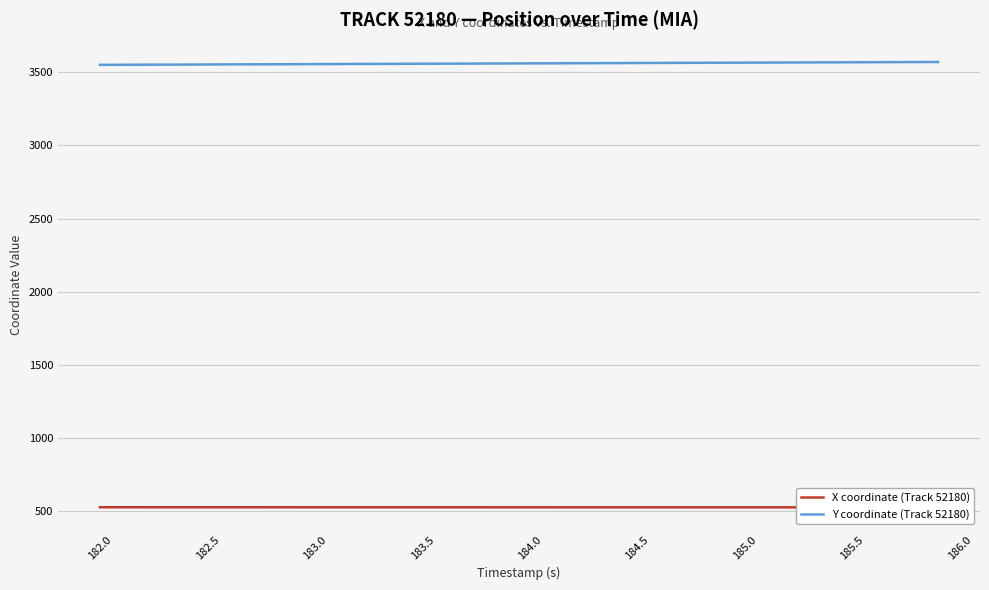

The Y coordinate (Track 52180) series shows 3569.2 at 185.5. True or false?

True